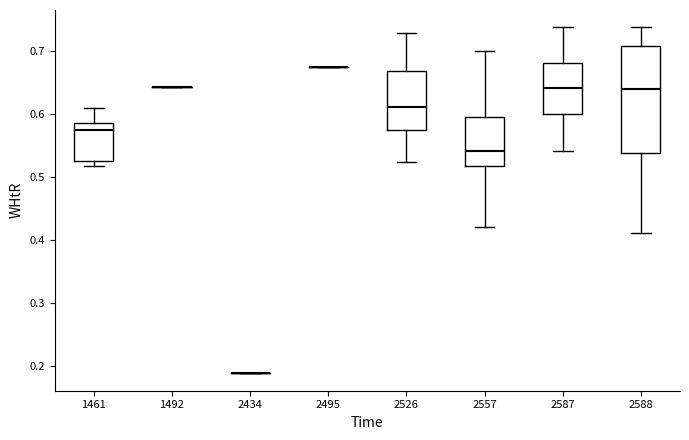

Reading left to right, transcribe this box plot: for each box, give where its median line is, the range the box spans, and where its two whiskers end, as read against the y-axis. The values are not printed on the chart, so give them approximately, as read against the axis.

1461: median 0.57, box 0.53 to 0.58, whiskers 0.52 to 0.61
1492: box collapsed to a line at 0.64, whiskers 0.64 to 0.64
2434: box collapsed to a line at 0.19, whiskers 0.19 to 0.19
2495: box collapsed to a line at 0.67, whiskers 0.67 to 0.67
2526: median 0.61, box 0.57 to 0.67, whiskers 0.52 to 0.73
2557: median 0.54, box 0.52 to 0.60, whiskers 0.42 to 0.70
2587: median 0.64, box 0.60 to 0.68, whiskers 0.54 to 0.74
2588: median 0.64, box 0.54 to 0.71, whiskers 0.41 to 0.74